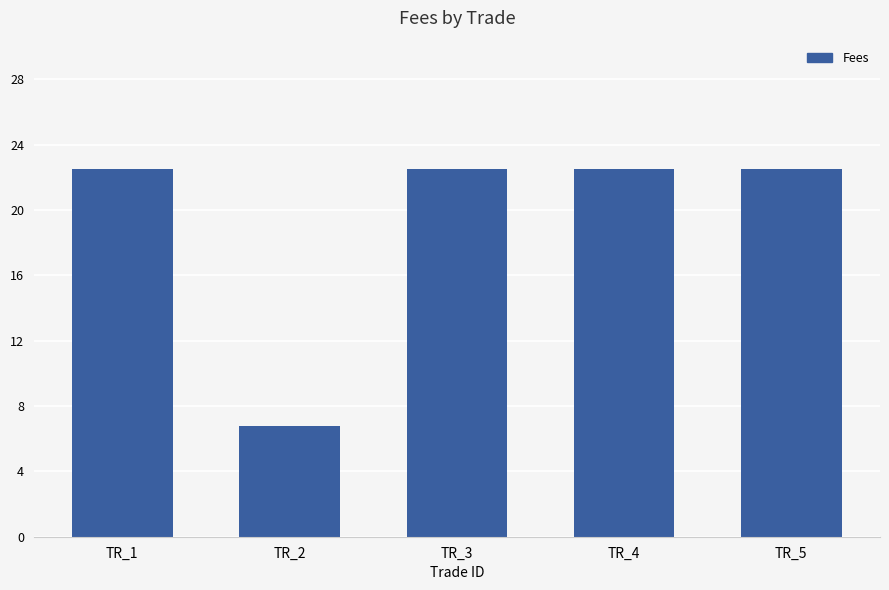

Reading left to right, extract all data points from this chart.

TR_1=22.5	TR_2=6.8	TR_3=22.5	TR_4=22.5	TR_5=22.5